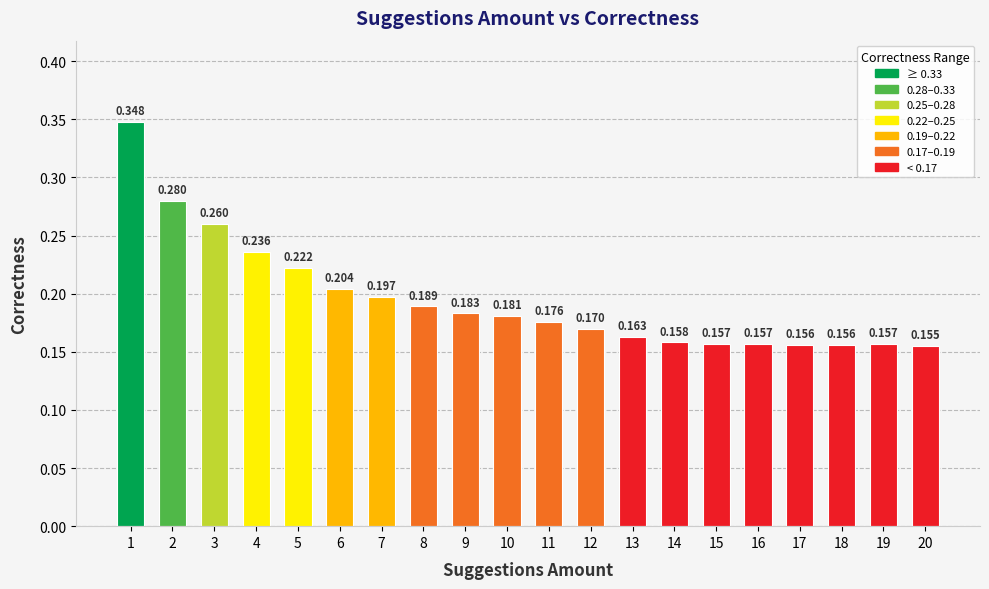

Count the number of data series in this chart.

1